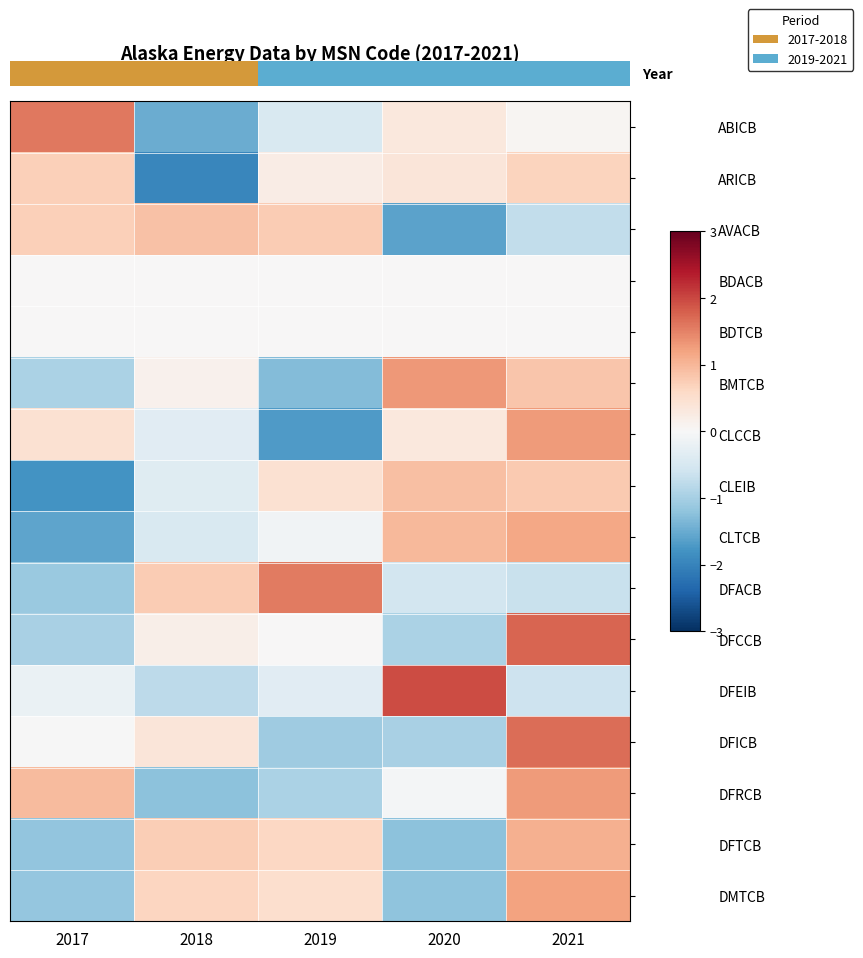

At which label does DFEIB reach its peak?

2020